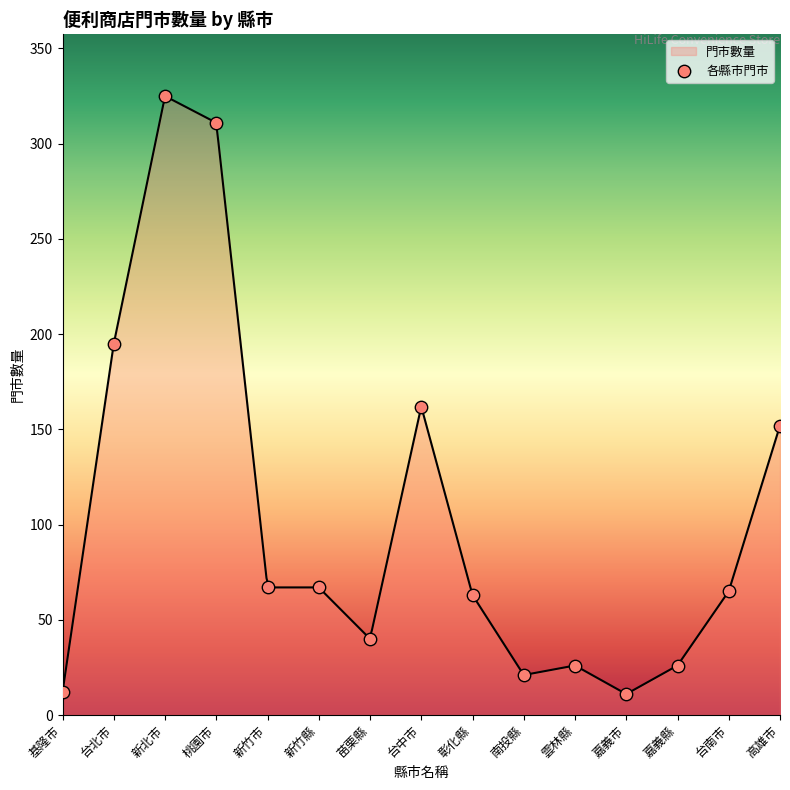

Is the value of 基隆市 at 高雄市 greater than the value of 桃園市 at 新北市?

No